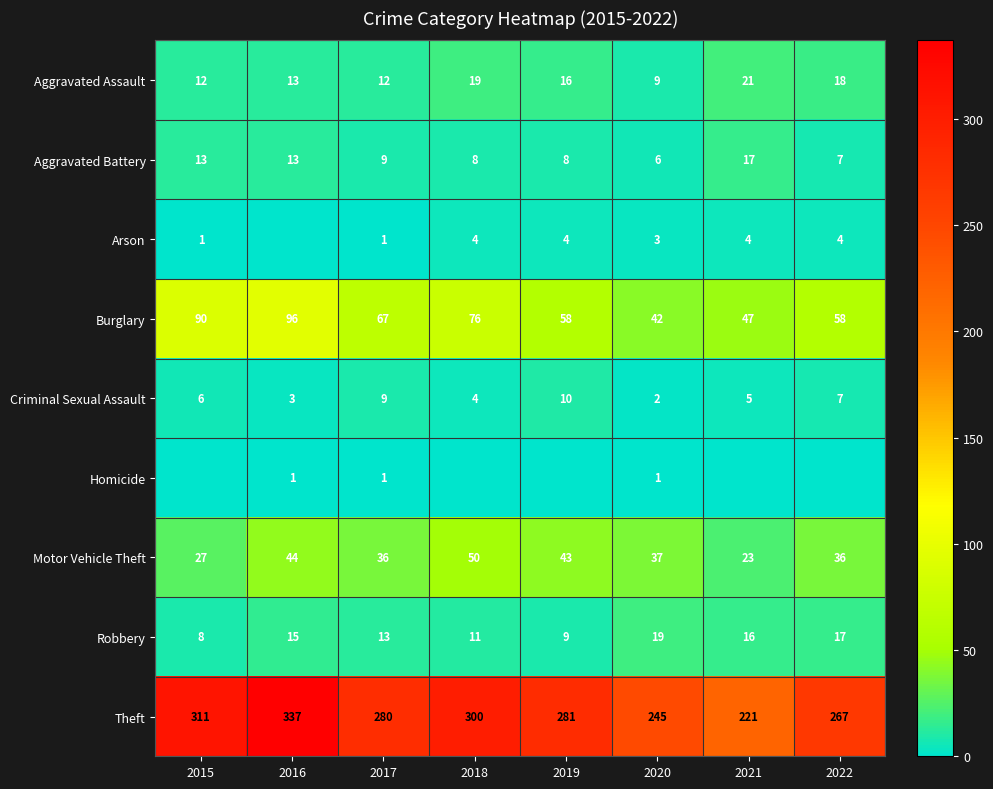

What is the difference between the maximum and second lowest values in the Robbery series?

10